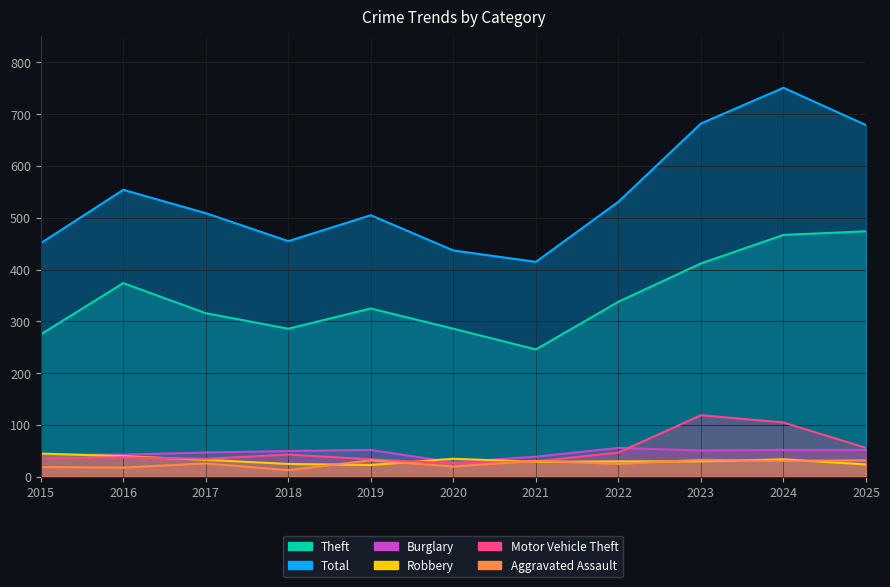

Which series changed the most between 2015 and 2025?

Total